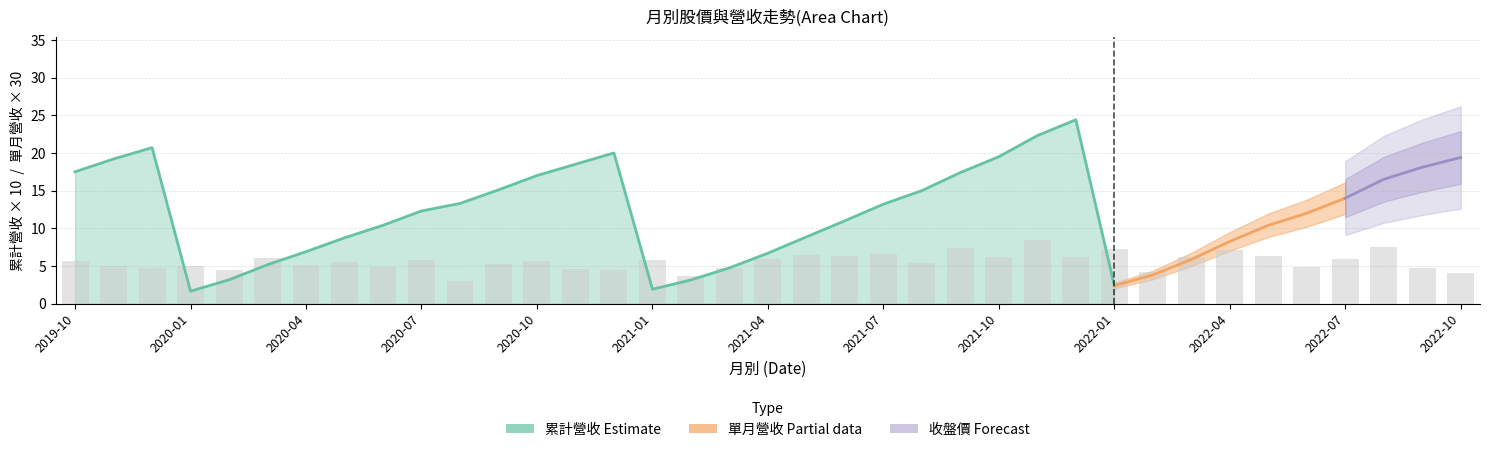

Where is 收盤價 nearest to the value 17?

2022-08